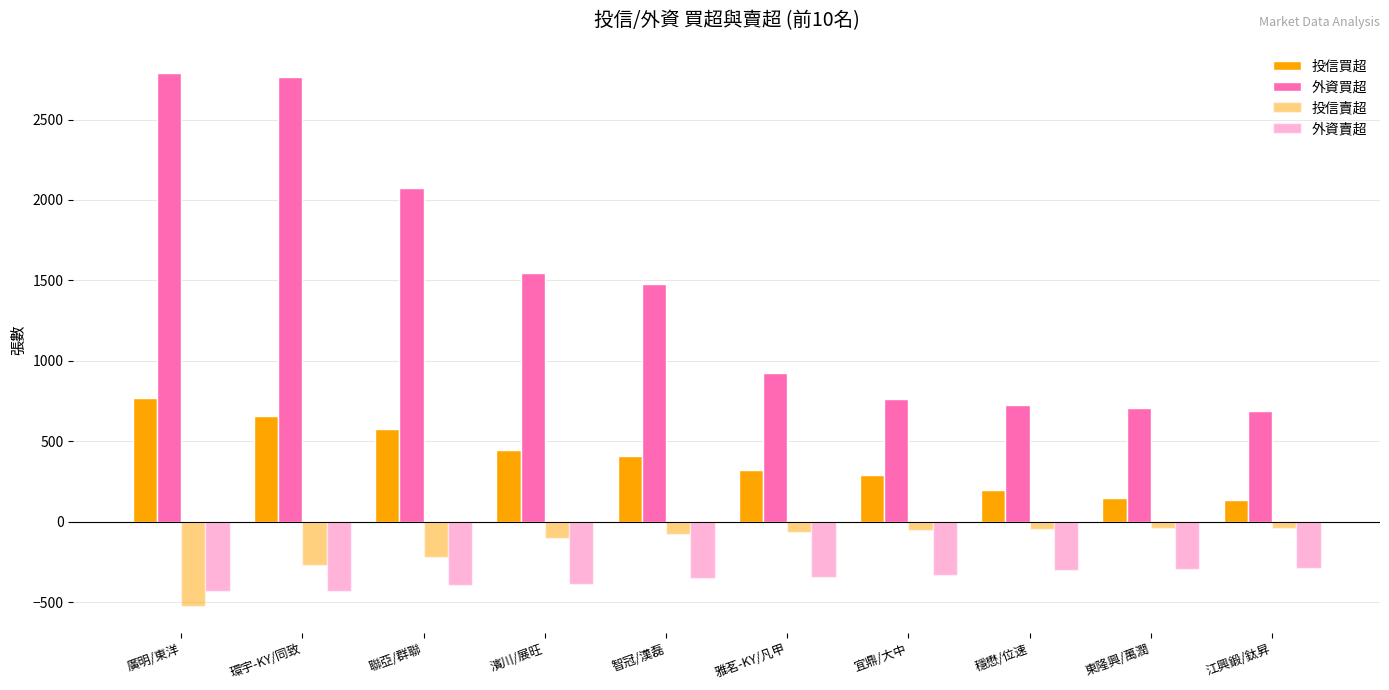

How many values in the 投信賣超 series are below -65?

5